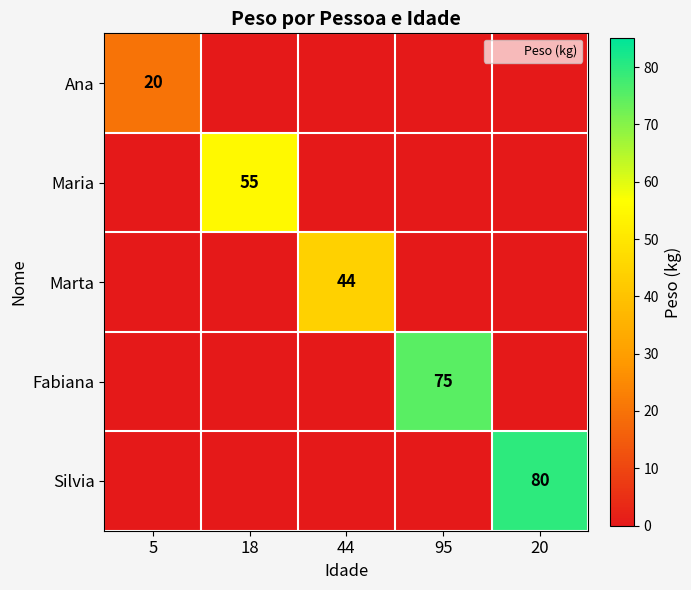

What is the difference between the highest and lowest values at 18?

55